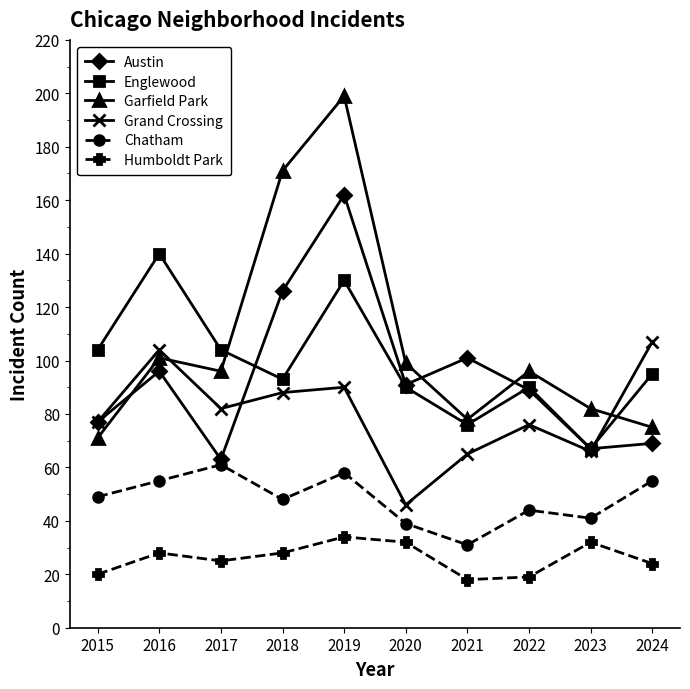

What is the difference between the Garfield Park values at 2019 and 2022?

103